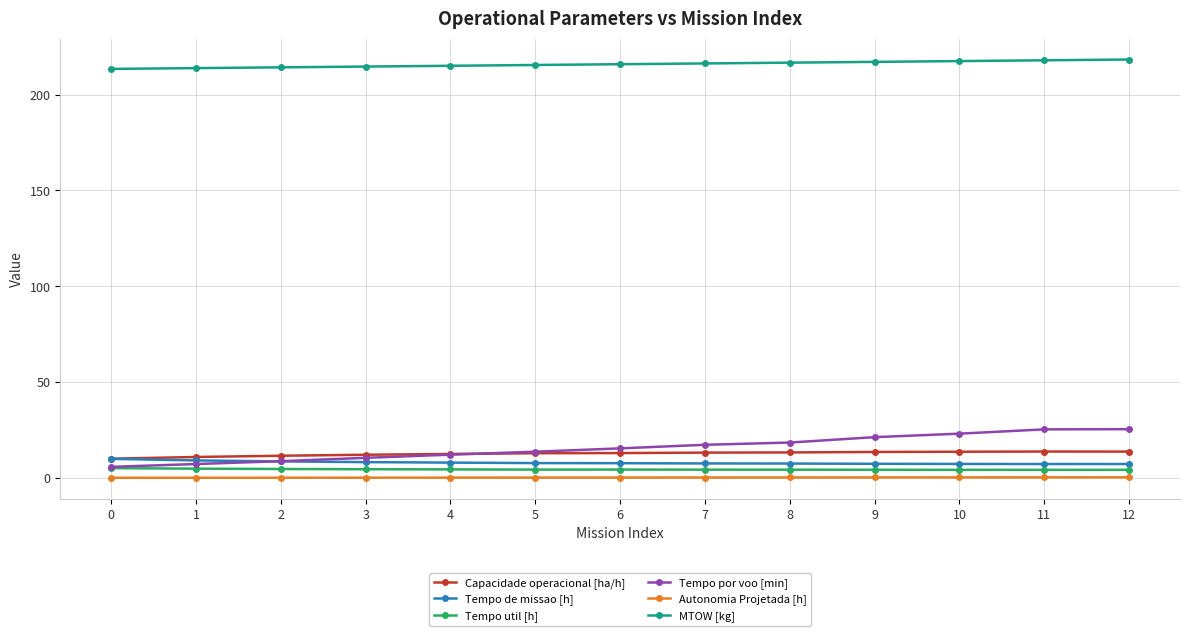

Rank the series at 6 from highest to lowest value.

MTOW [kg], Tempo por voo [min], Capacidade operacional [ha/h], Tempo de missao [h], Tempo util [h], Autonomia Projetada [h]